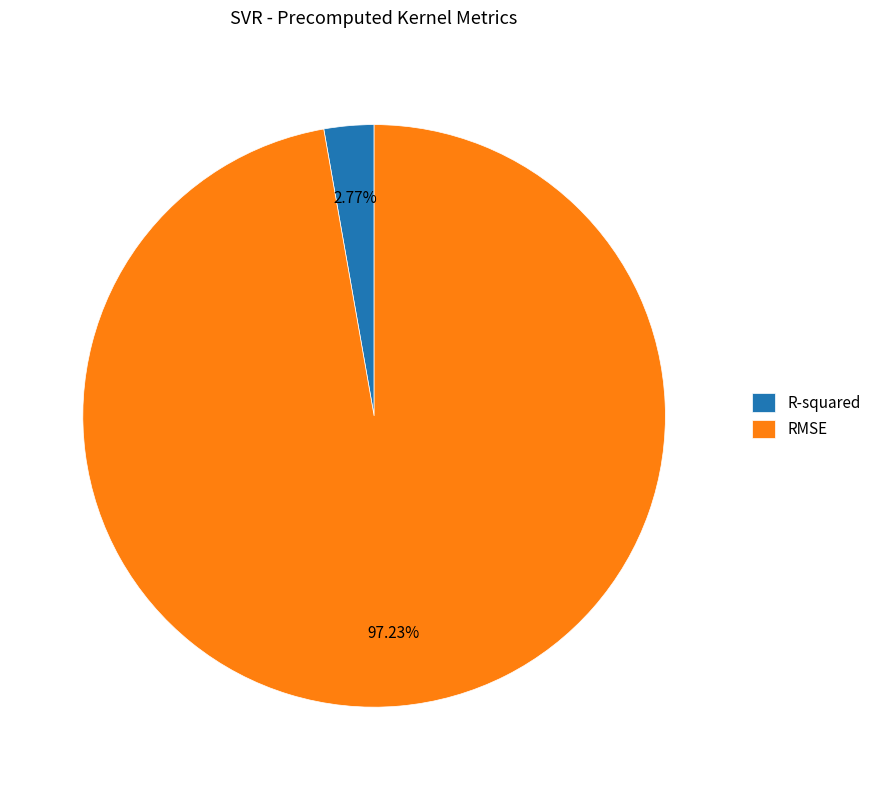

How many slices are in this pie chart?

2